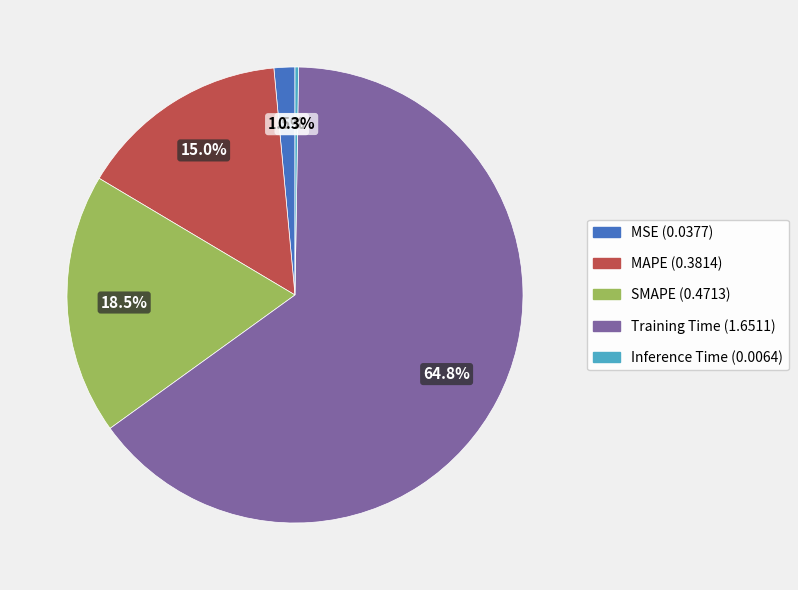

Is Training Time the majority of the pie?

Yes